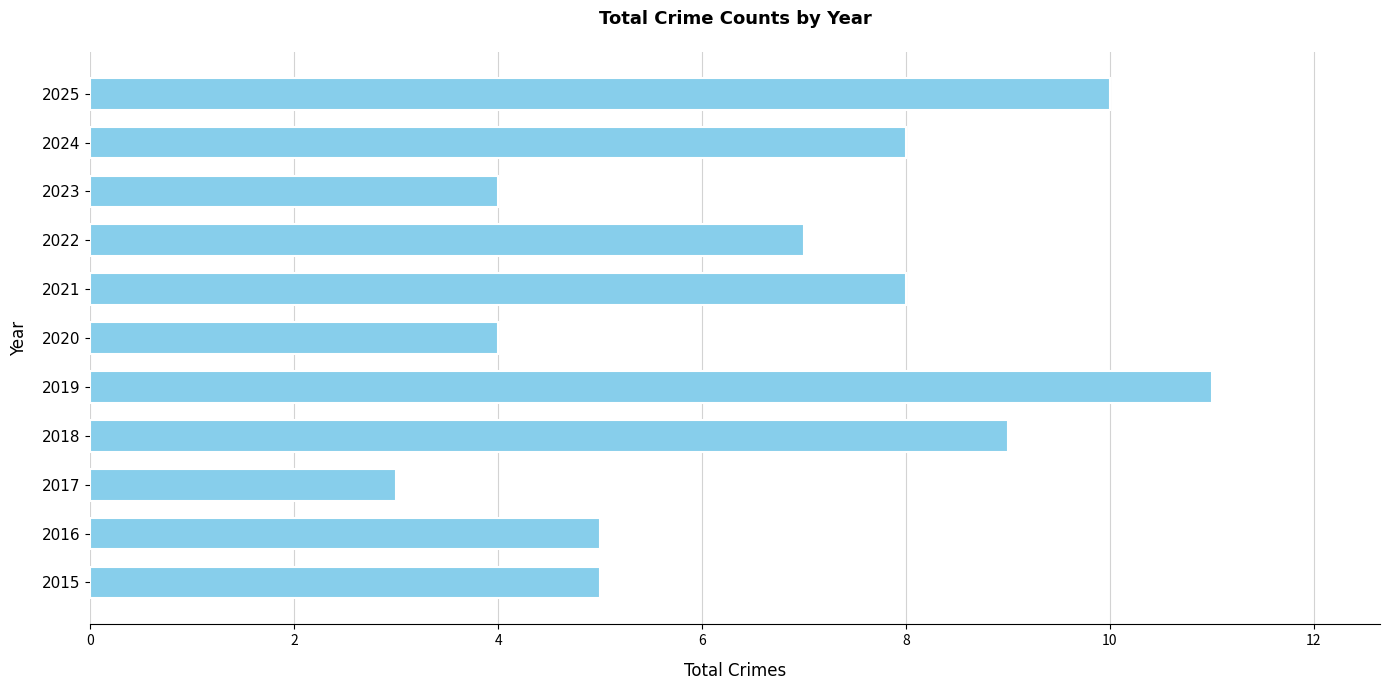

Which category has the highest value across all series?

2019